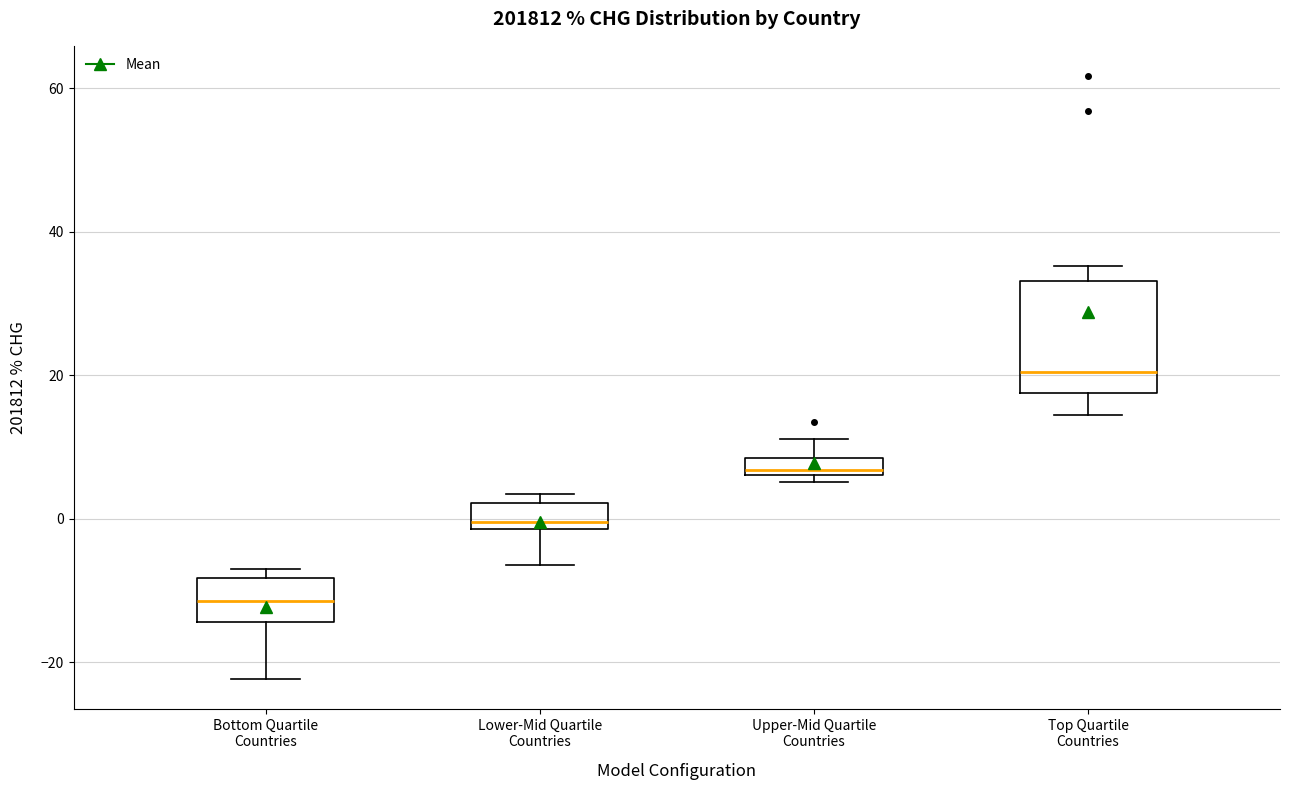

Where is the lower edge of the box for Lower-Mid Quartile Countries on the y-axis? The values are not printed on the chart, so give them approximately, as read against the axis.

-2